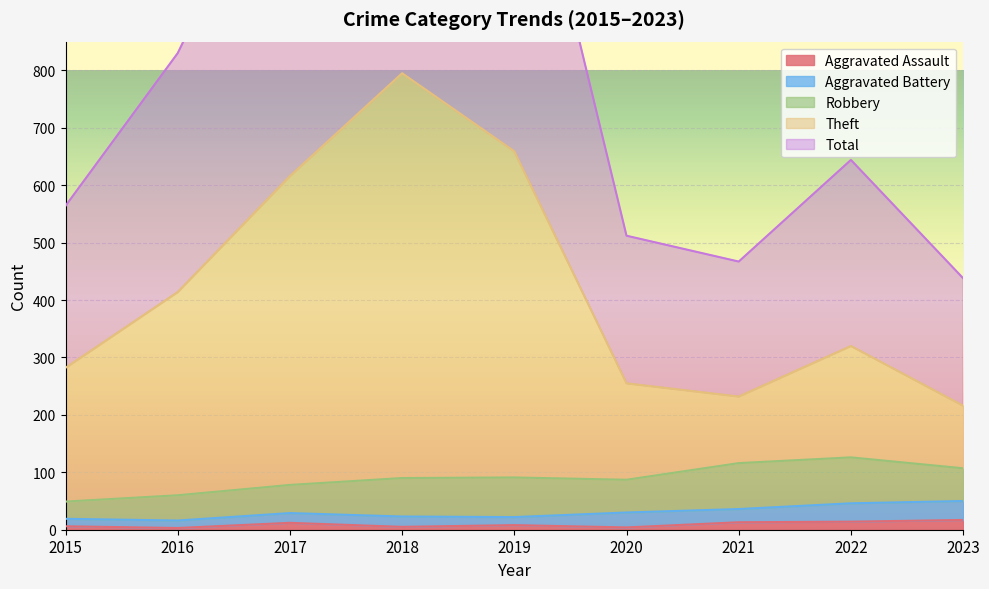

What is the lowest value of the Theft series?

216